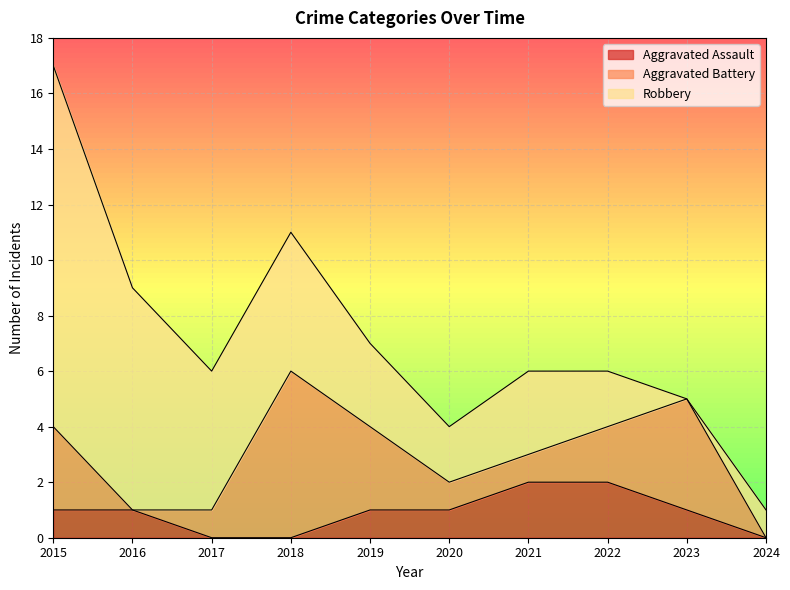

What is the value of the Aggravated Battery point at the 6th from the left?

1